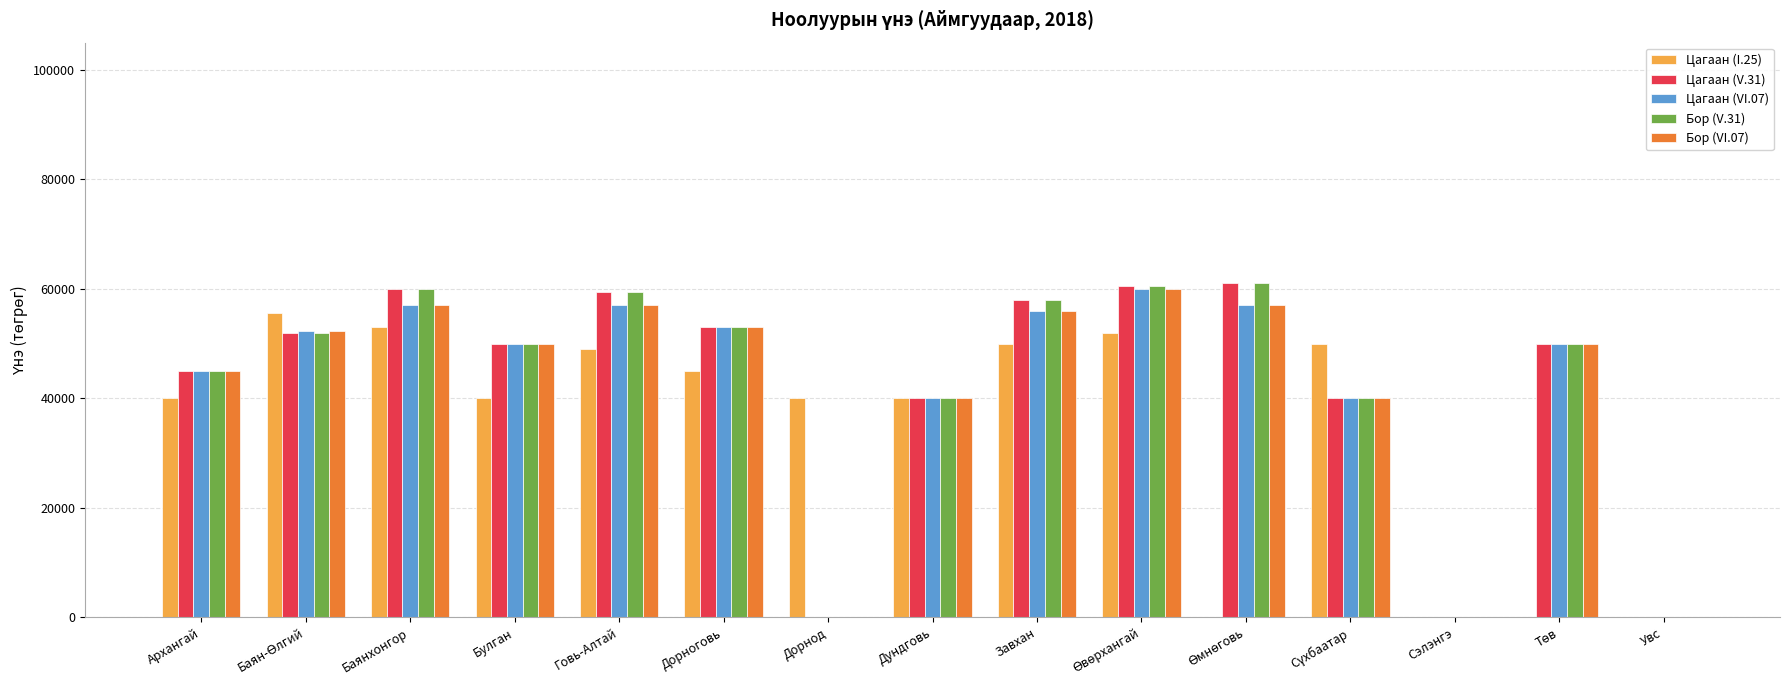

What is the maximum value shown in the chart?

61000